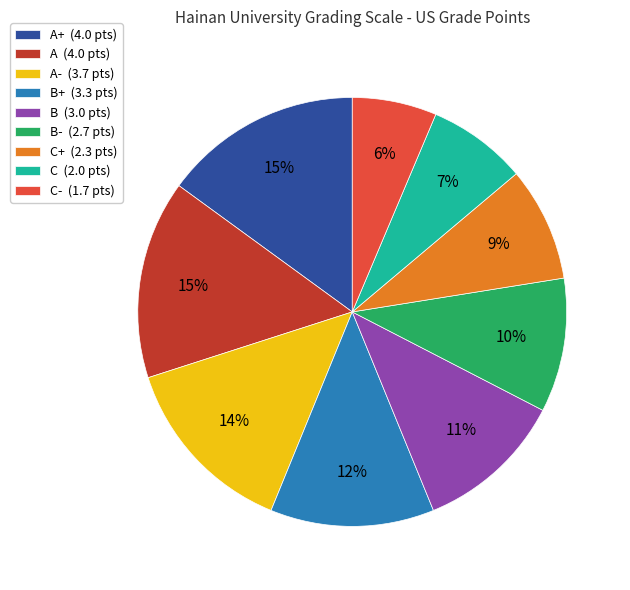

True or false: A- (3.7 pts) accounts for 14% of the total.

True